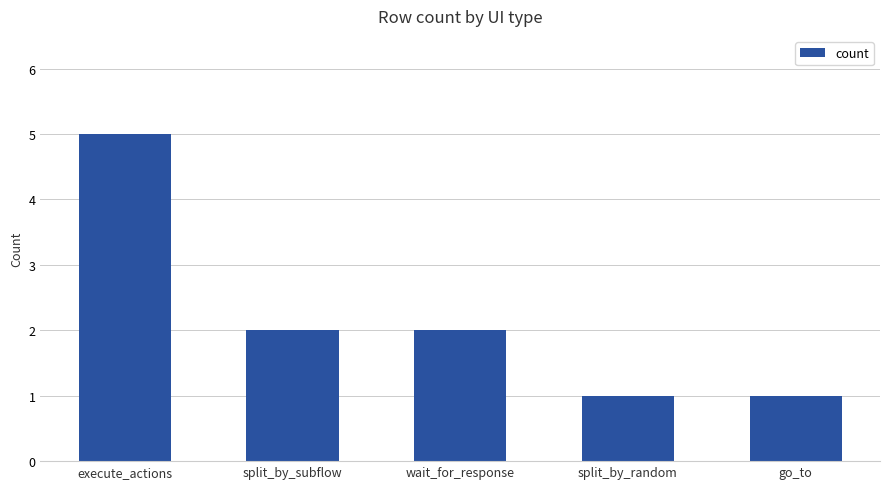

What is the ratio of the value at wait_for_response to the value at execute_actions?

0.4